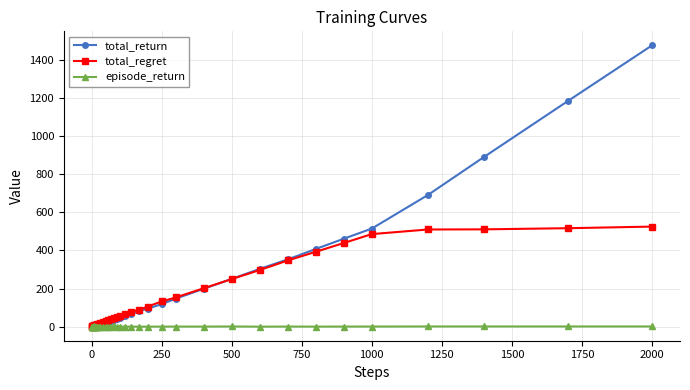

Rank the series by their average value, from highest to lowest.

total_return, total_regret, episode_return